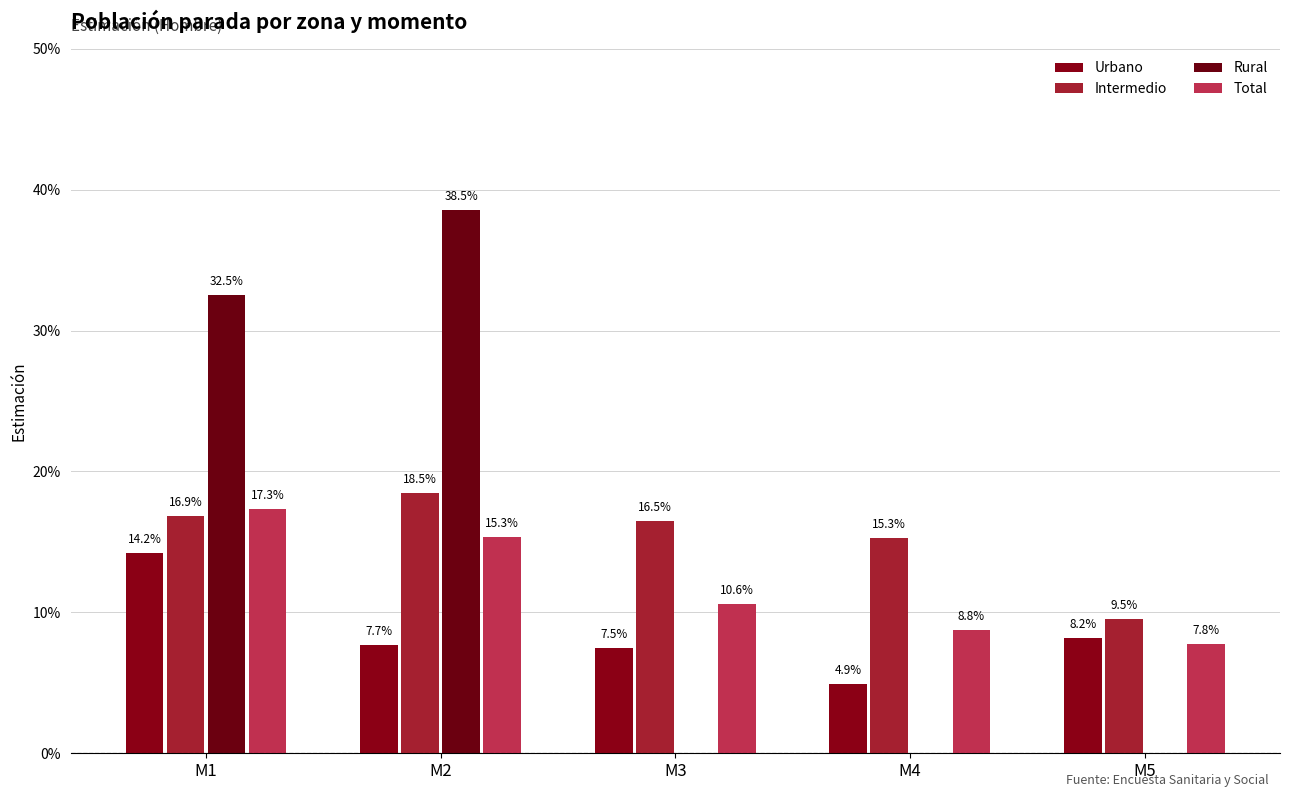

Are the bars horizontal?

No